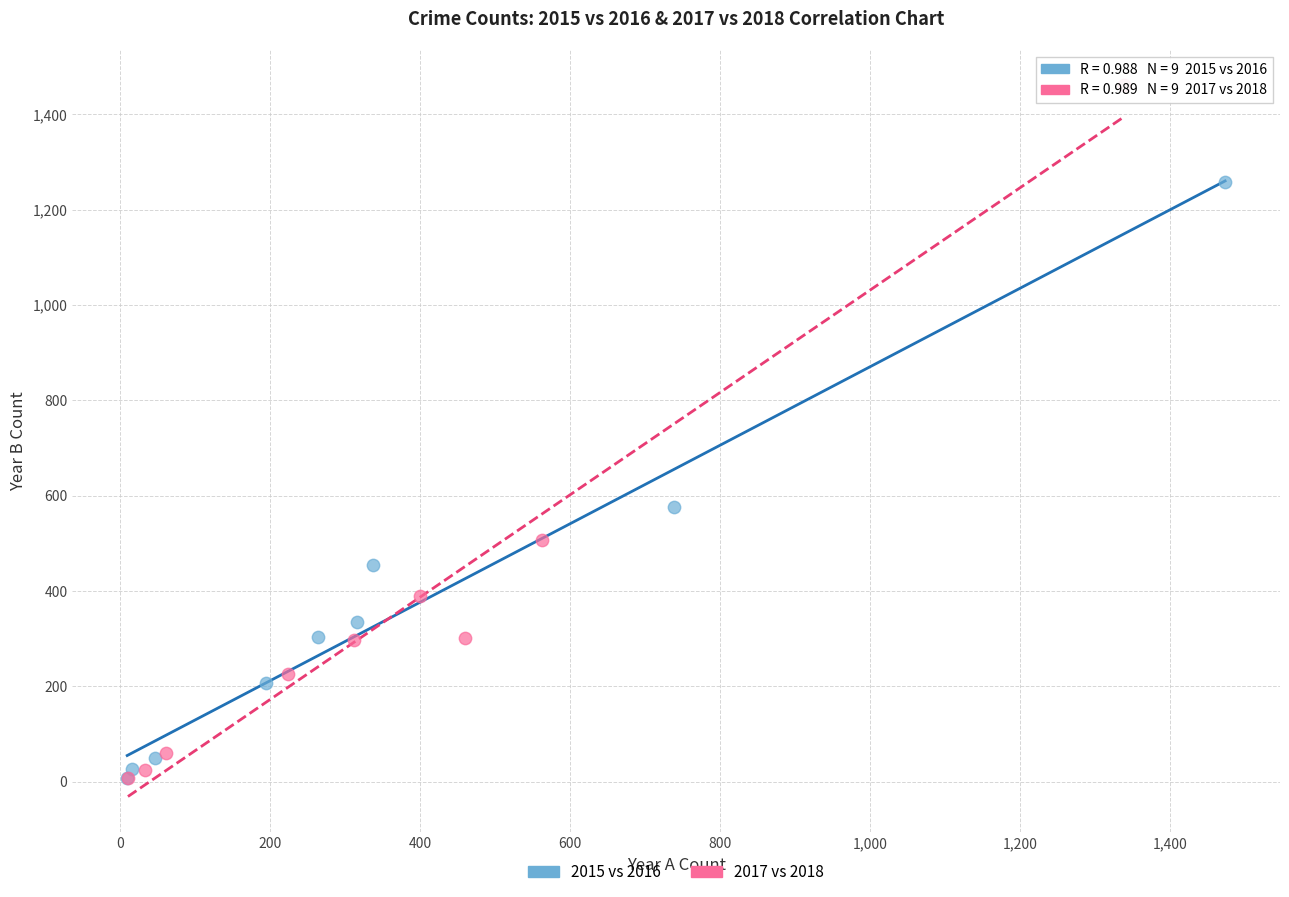

Which series reaches the maximum Y coordinate?

2017 vs 2018